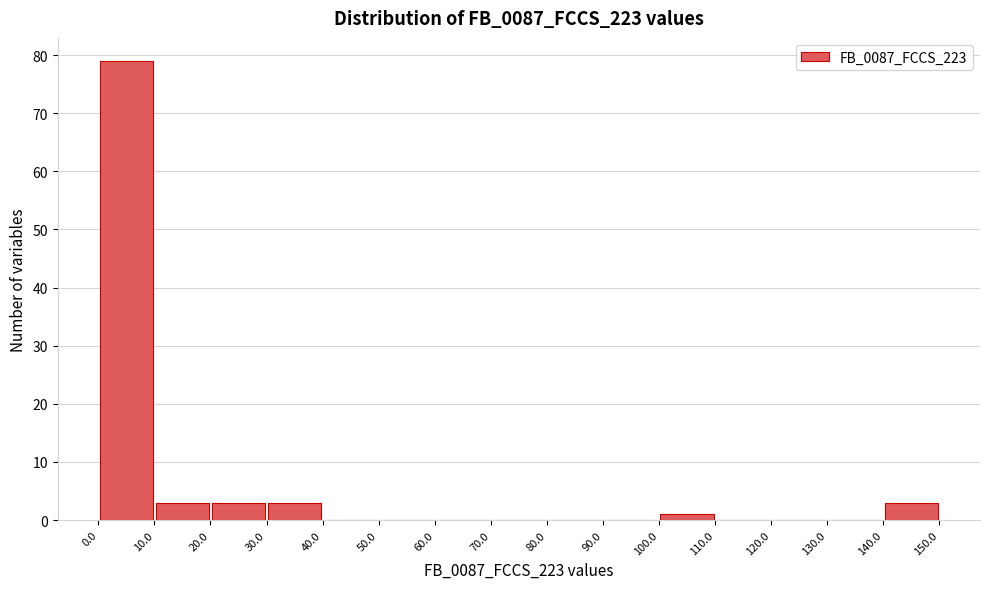

Over which range of the x-axis is the bar tallest?

0.0 to 10.0